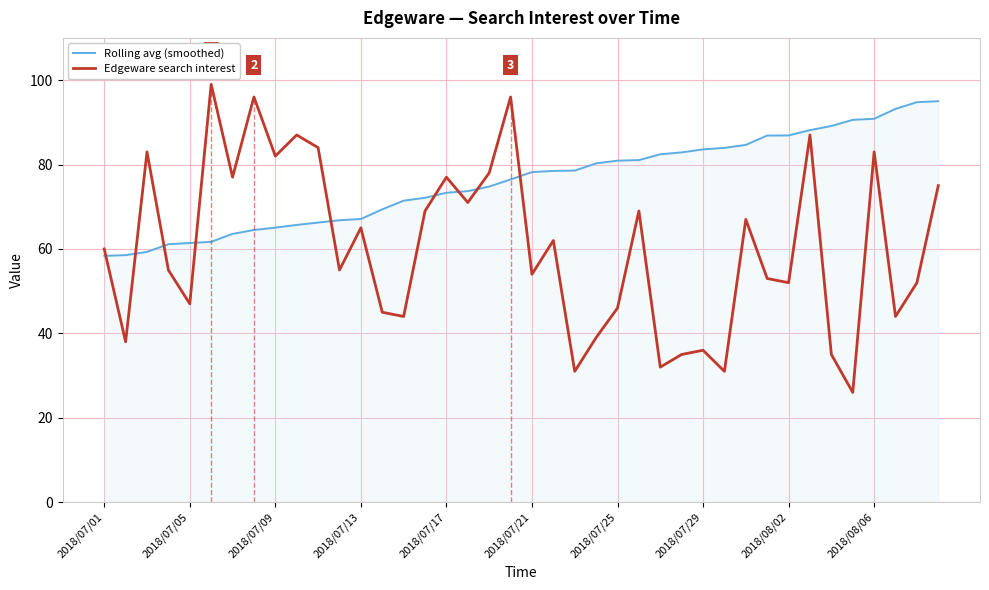

True or false: Rolling avg (smoothed) and Edgeware search interest intersect in this chart.

True